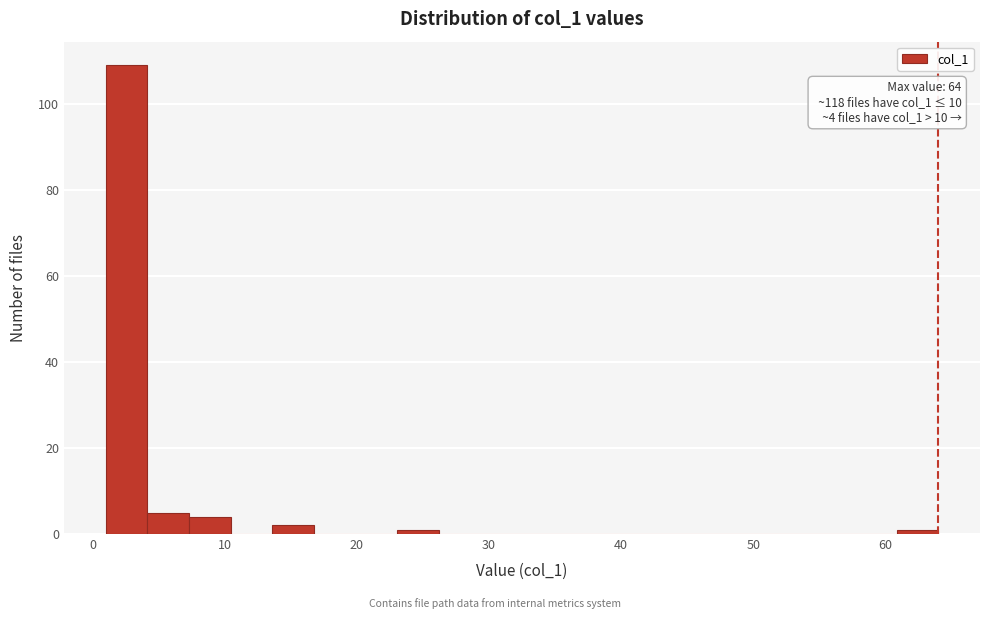

Read against the x-axis, roughly where is the centre of the tallest bar?

3